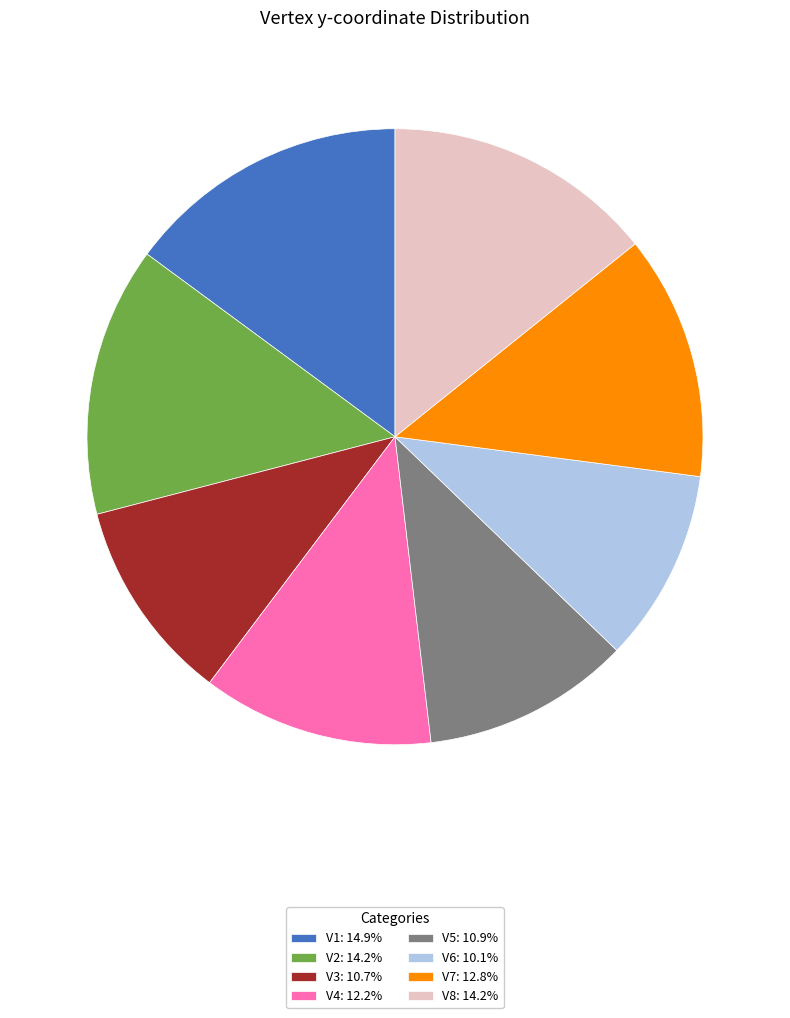

Is V5: 10.9% the majority of the pie?

No